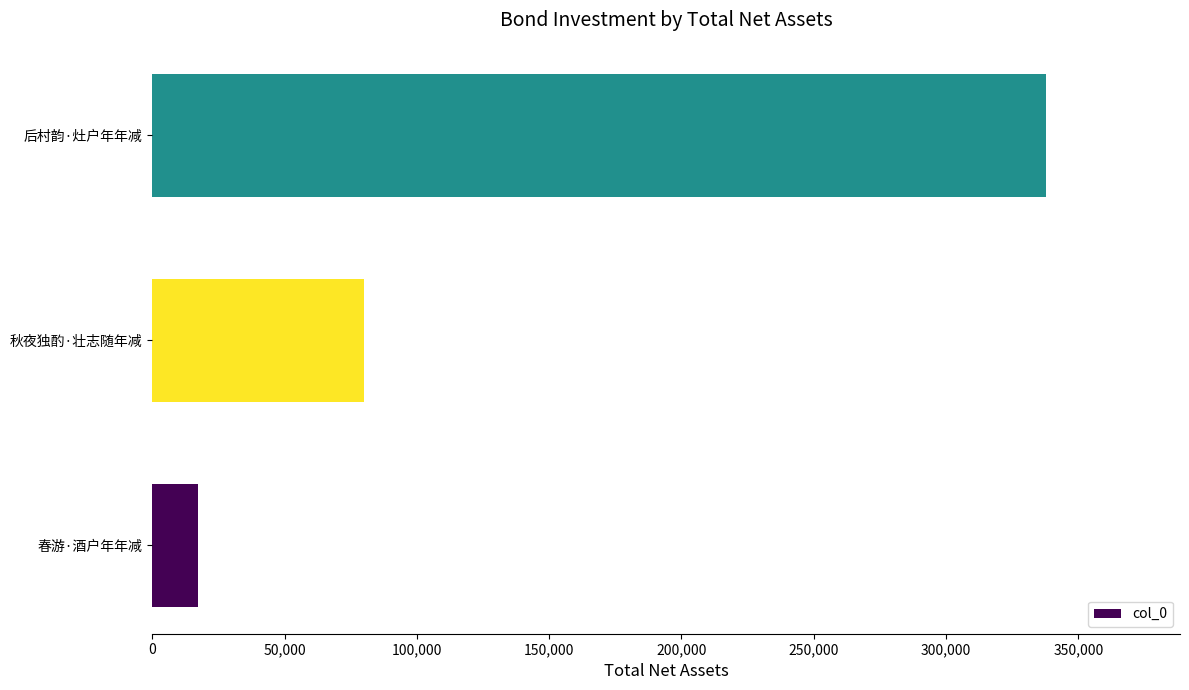

Count the values in the range 17263 to 337766.

3